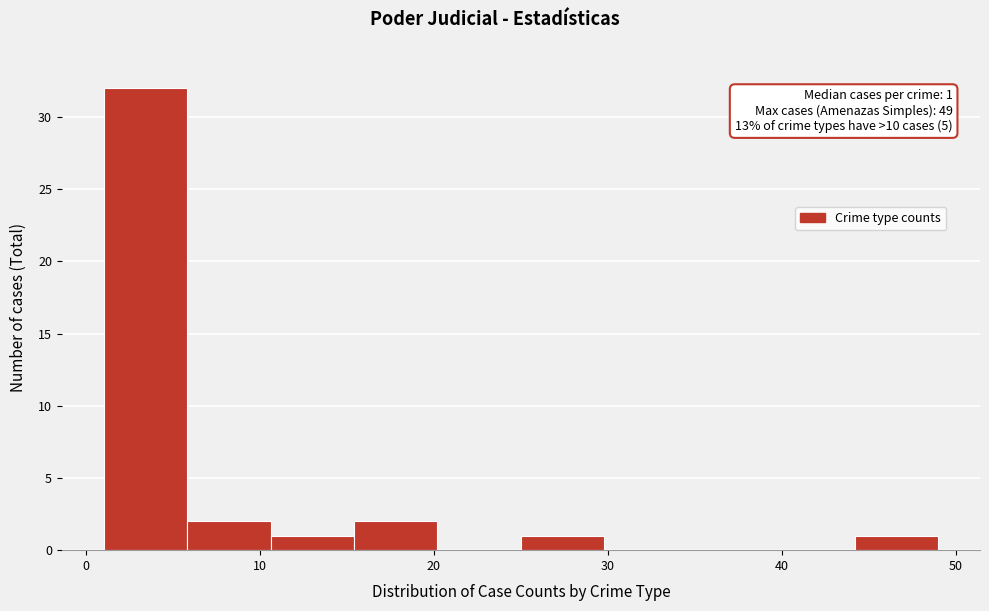

Which range on the x-axis has the tallest bar?

1.0 to 5.8